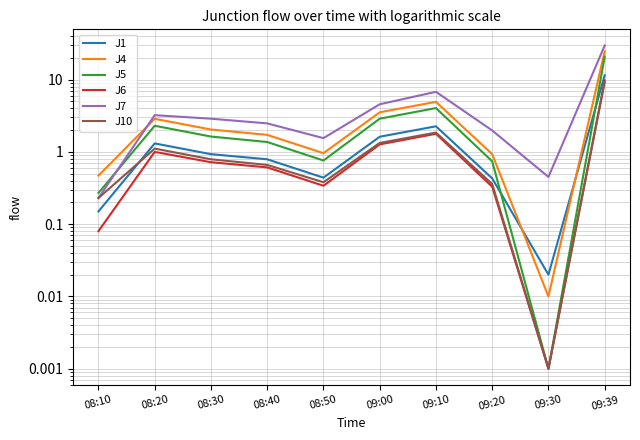

How many data points in J5 are above 1?

6